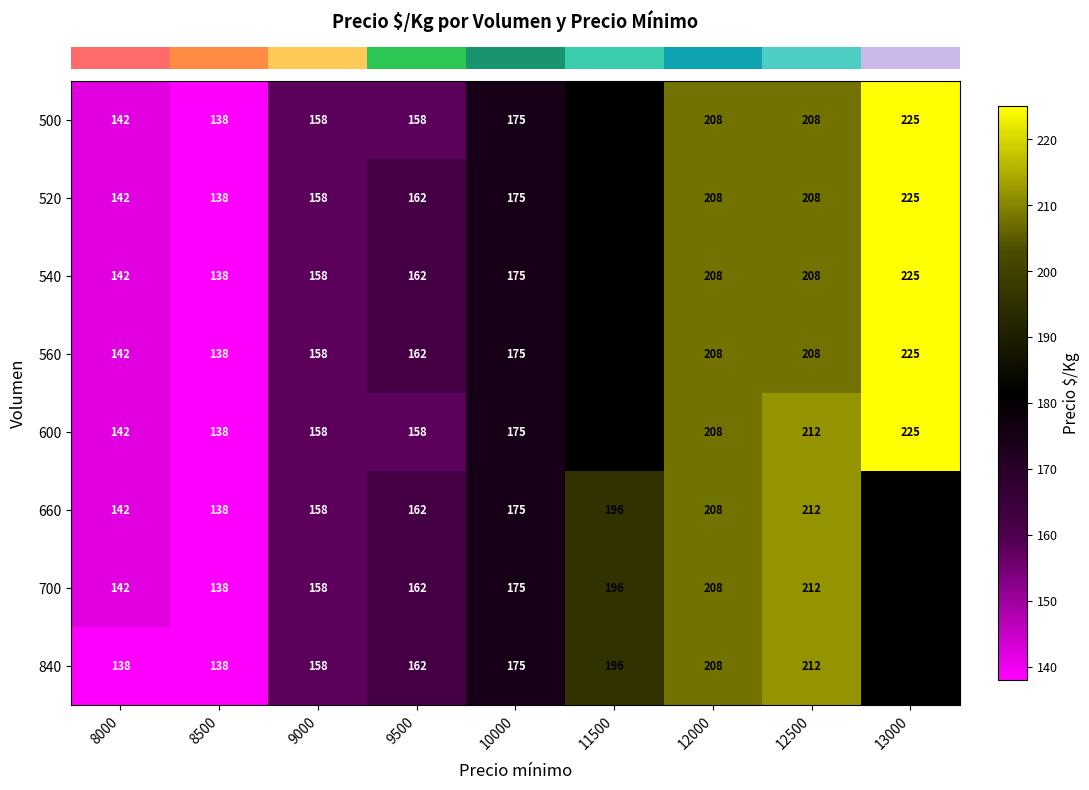

What is the minimum value shown in the chart?

138.0